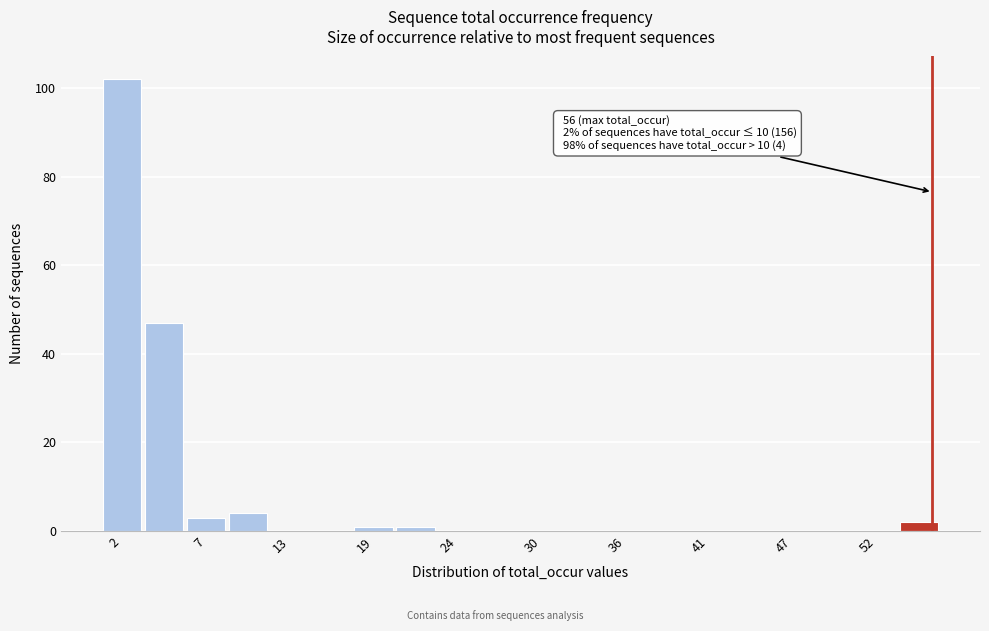

Around what value on the x-axis is the tallest bar? Give the approximate position of its centre, as read against the axis.

2